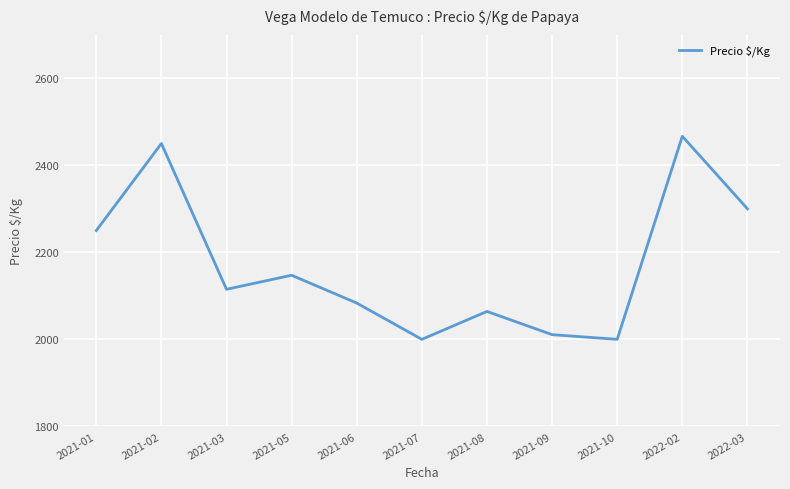

At which category does the data reach its first local valley?

2021-03